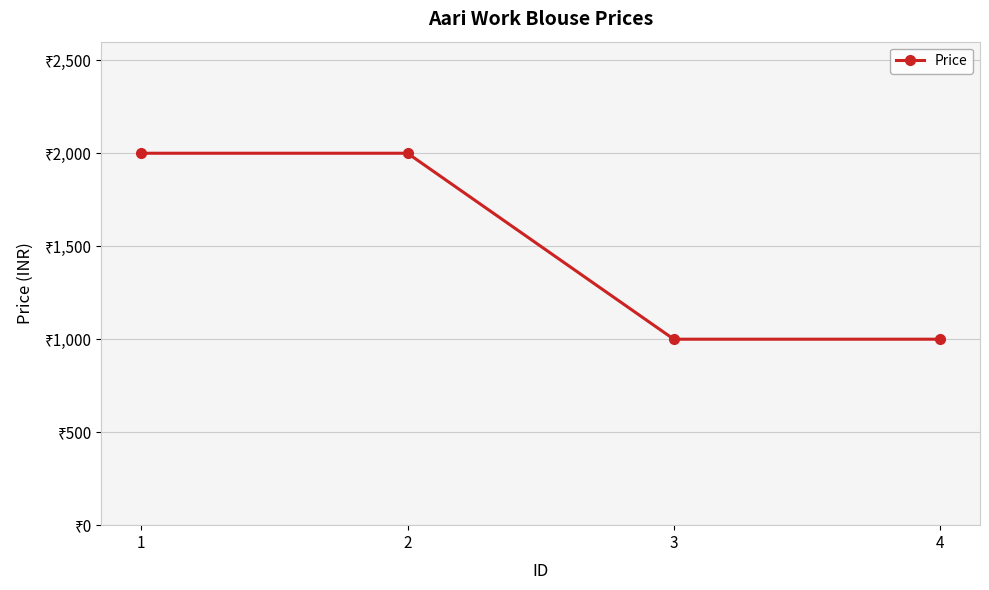

Reading left to right, list all the values displayed in this chart.

2000	2000	1000	1000